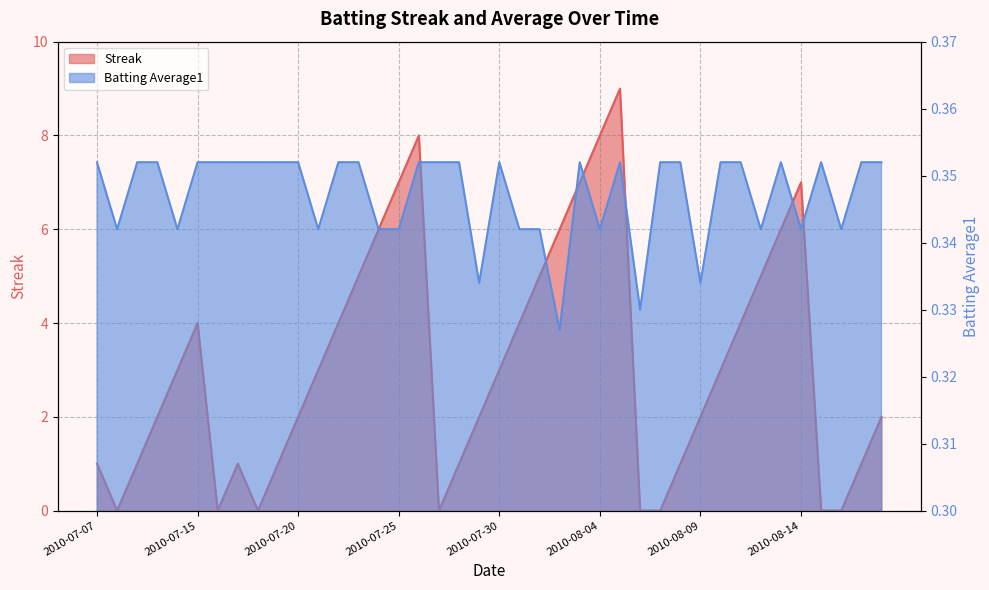

What is the highest value of the Batting Average1 series?

0.4